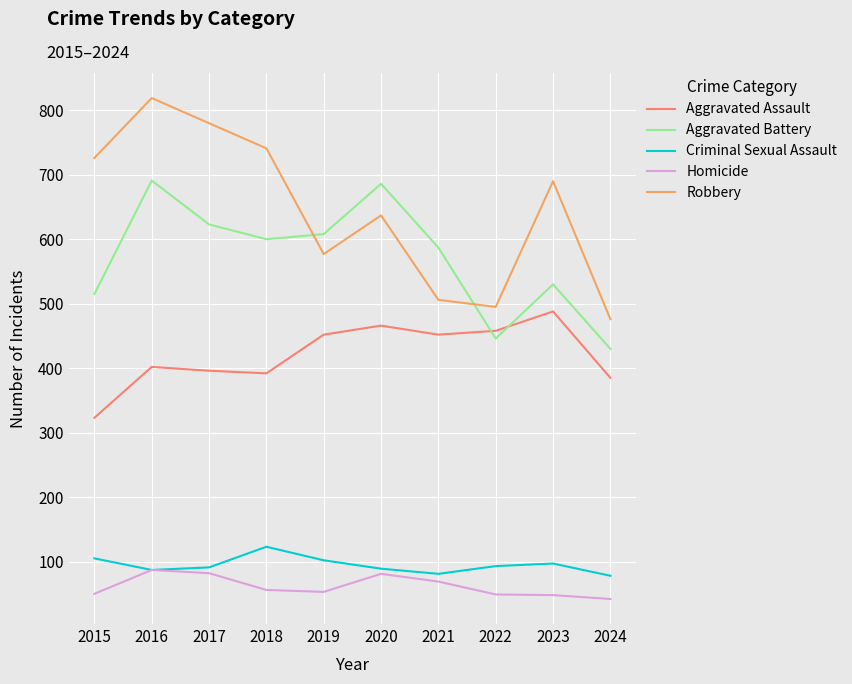

True or false: Aggravated Battery and Robbery cross at least once.

True